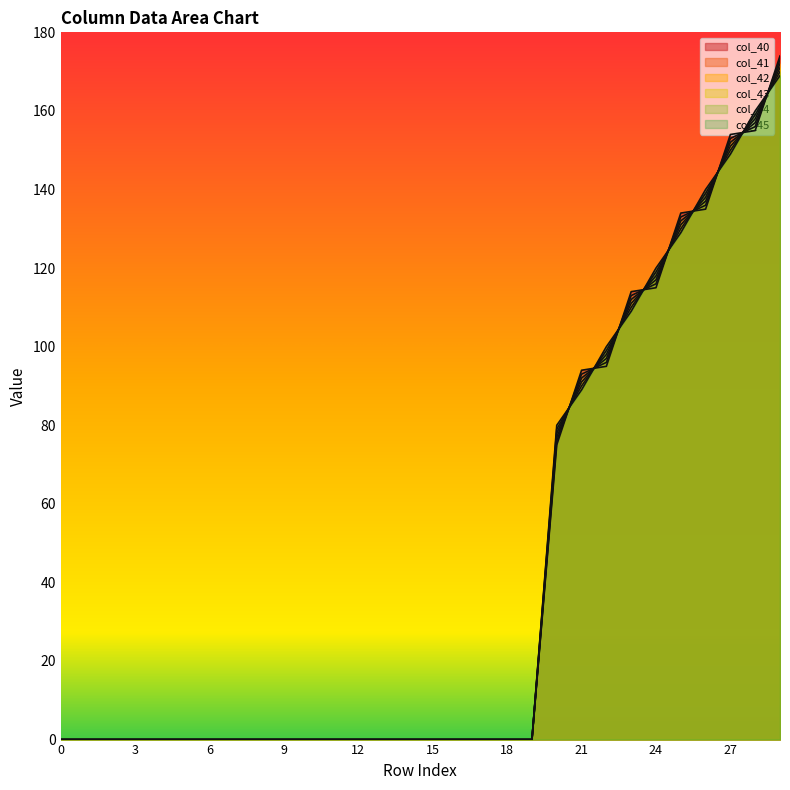

Reading right to left, list all the values displayed in this chart.

col_40: 29=174.0	28=155.0	27=154.0	26=135.0	25=134.0	24=115.0	23=114.0	22=95.0	21=94.0	20=75.0	19=0.0	18=0.0	17=0.0	16=0.0	15=0.0	14=0.0	13=0.0	12=0.0	11=0.0	10=0.0	9=0.0	8=0.0	7=0.0	6=0.0	5=0.0	4=0.0	3=0.0	2=0.0	1=0.0	0=0.0
col_41: 29=173.0	28=156.0	27=153.0	26=136.0	25=133.0	24=116.0	23=113.0	22=96.0	21=93.0	20=76.0	19=0.0	18=0.0	17=0.0	16=0.0	15=0.0	14=0.0	13=0.0	12=0.0	11=0.0	10=0.0	9=0.0	8=0.0	7=0.0	6=0.0	5=0.0	4=0.0	3=0.0	2=0.0	1=0.0	0=0.0
col_42: 29=172.0	28=157.0	27=152.0	26=137.0	25=132.0	24=117.0	23=112.0	22=97.0	21=92.0	20=77.0	19=0.0	18=0.0	17=0.0	16=0.0	15=0.0	14=0.0	13=0.0	12=0.0	11=0.0	10=0.0	9=0.0	8=0.0	7=0.0	6=0.0	5=0.0	4=0.0	3=0.0	2=0.0	1=0.0	0=0.0
col_43: 29=171.0	28=158.0	27=151.0	26=138.0	25=131.0	24=118.0	23=111.0	22=98.0	21=91.0	20=78.0	19=0.0	18=0.0	17=0.0	16=0.0	15=0.0	14=0.0	13=0.0	12=0.0	11=0.0	10=0.0	9=0.0	8=0.0	7=0.0	6=0.0	5=0.0	4=0.0	3=0.0	2=0.0	1=0.0	0=0.0
col_44: 29=170.0	28=159.0	27=150.0	26=139.0	25=130.0	24=119.0	23=110.0	22=99.0	21=90.0	20=79.0	19=0.0	18=0.0	17=0.0	16=0.0	15=0.0	14=0.0	13=0.0	12=0.0	11=0.0	10=0.0	9=0.0	8=0.0	7=0.0	6=0.0	5=0.0	4=0.0	3=0.0	2=0.0	1=0.0	0=0.0
col_45: 29=169.0	28=160.0	27=149.0	26=140.0	25=129.0	24=120.0	23=109.0	22=100.0	21=89.0	20=80.0	19=0.0	18=0.0	17=0.0	16=0.0	15=0.0	14=0.0	13=0.0	12=0.0	11=0.0	10=0.0	9=0.0	8=0.0	7=0.0	6=0.0	5=0.0	4=0.0	3=0.0	2=0.0	1=0.0	0=0.0